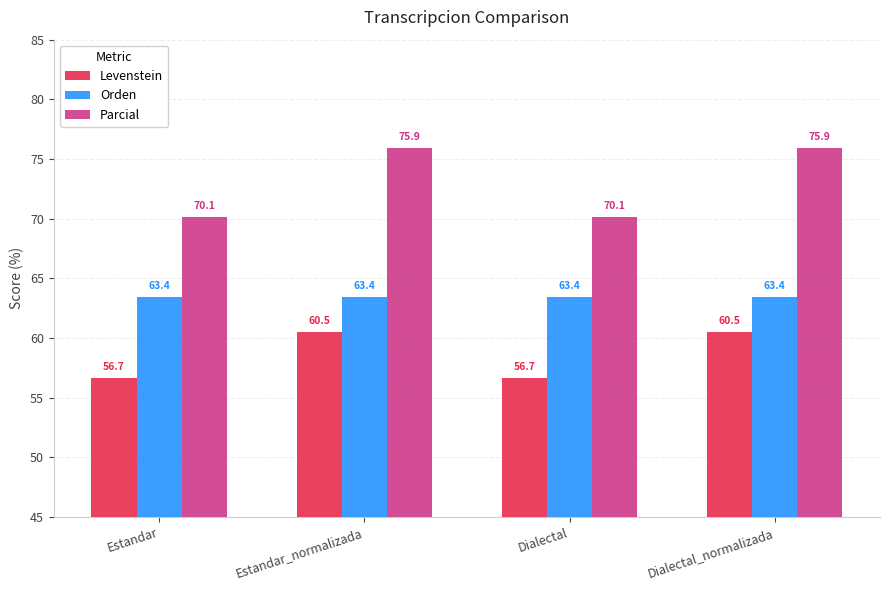

What value does the Parcial series have at Estandar?

70.1